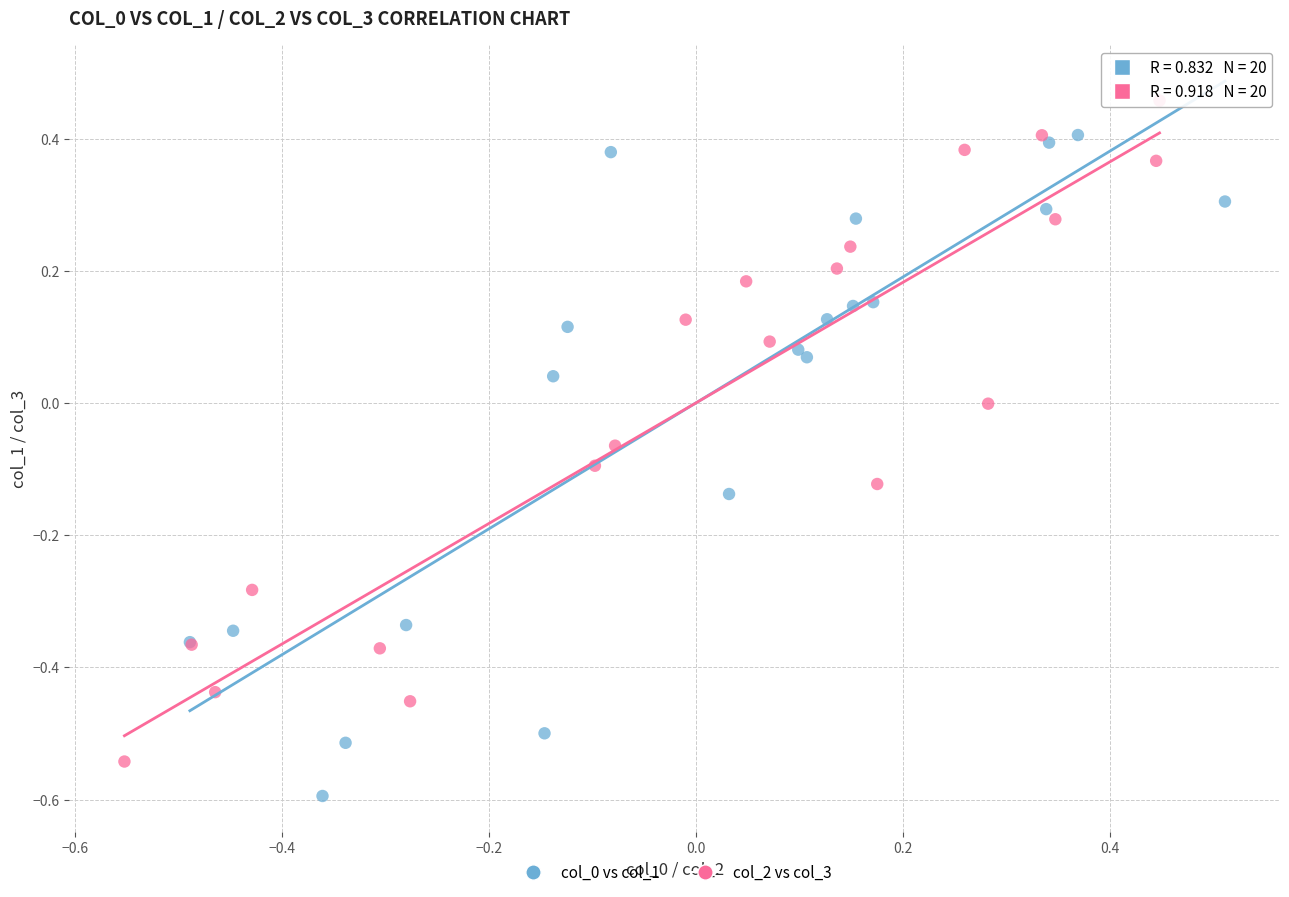

Which series reaches the maximum Y coordinate?

col_2 vs col_3